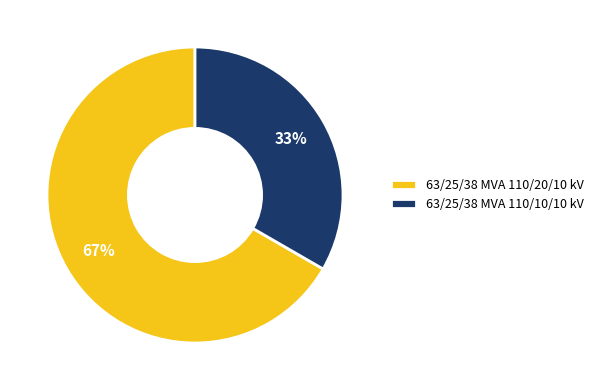

Does 63/25/38 MVA 110/10/10 kV account for over 50% of the chart?

No